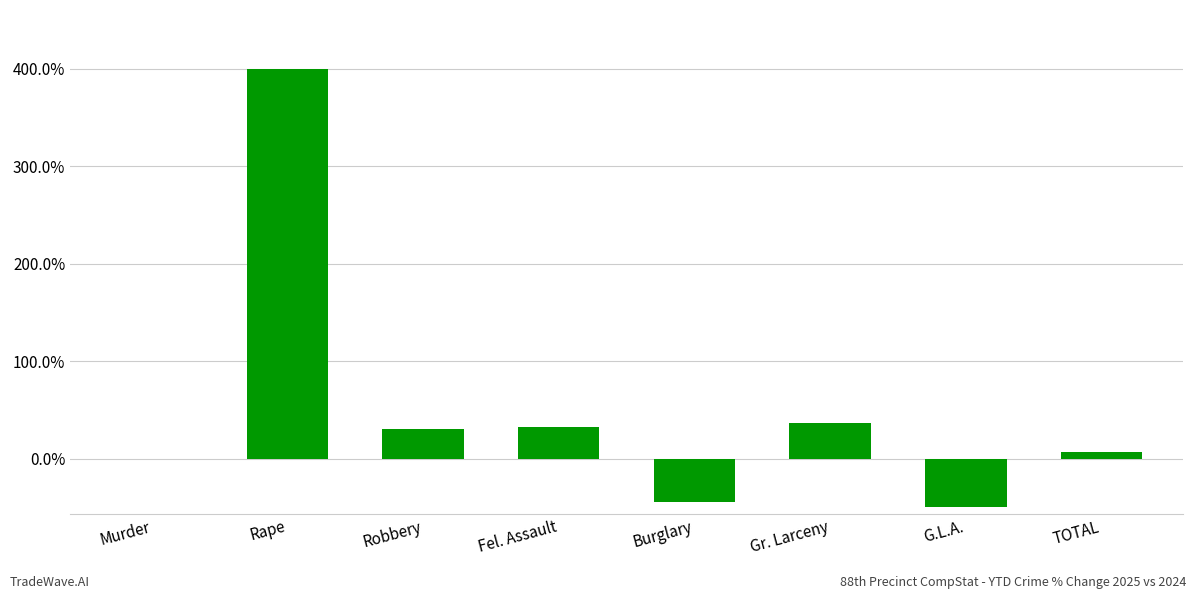

What is the approximate value at Burglary?

-44.4